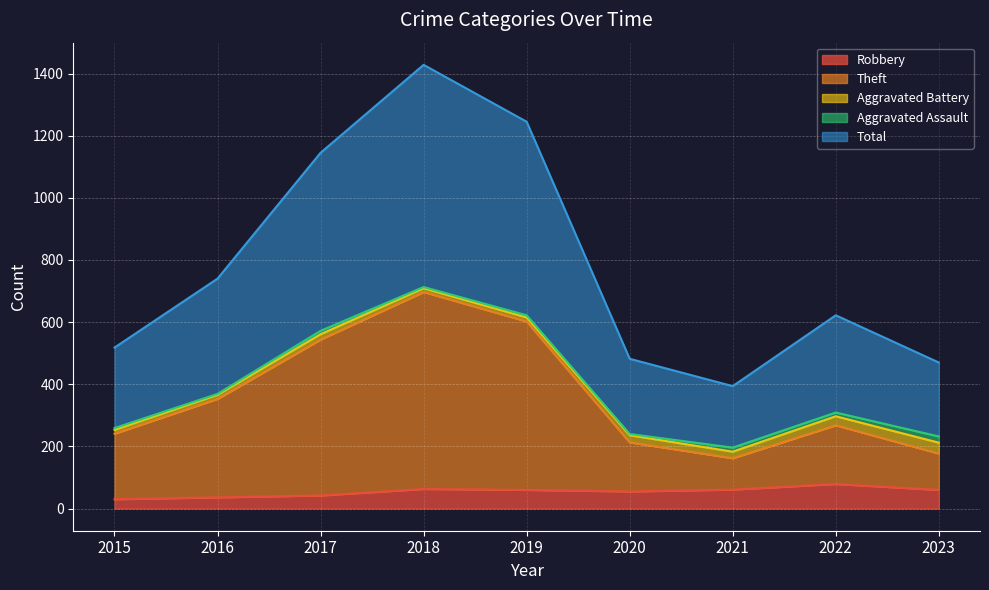

Which series changed the most between 2016 and 2017?

Total